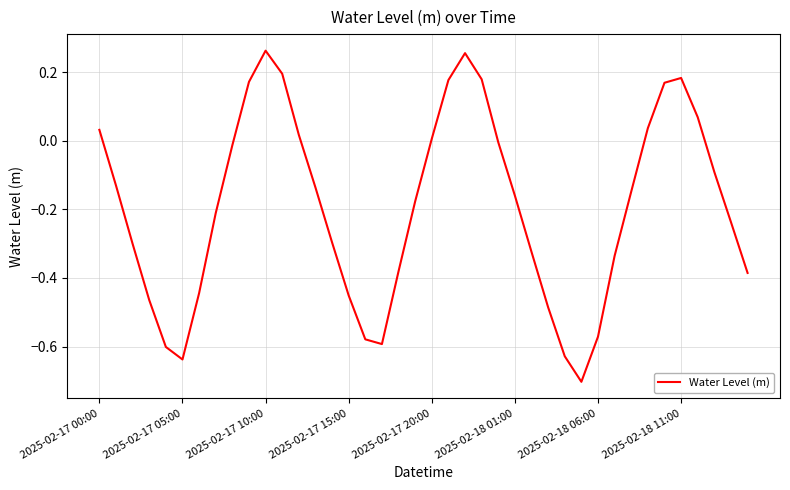

Count the number of categories in the chart.

40